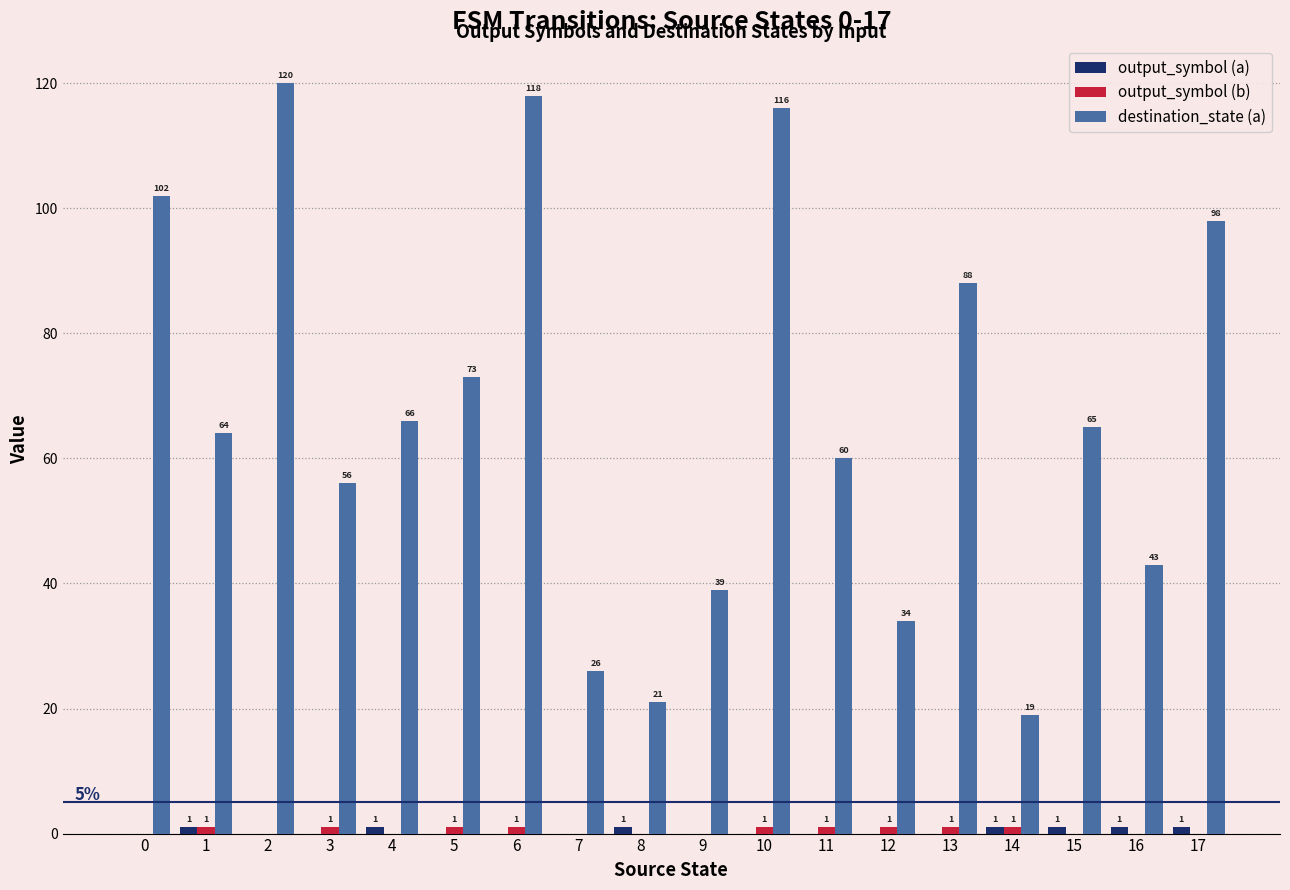

The value of destination_state (a) at 11 is 60. True or false?

True